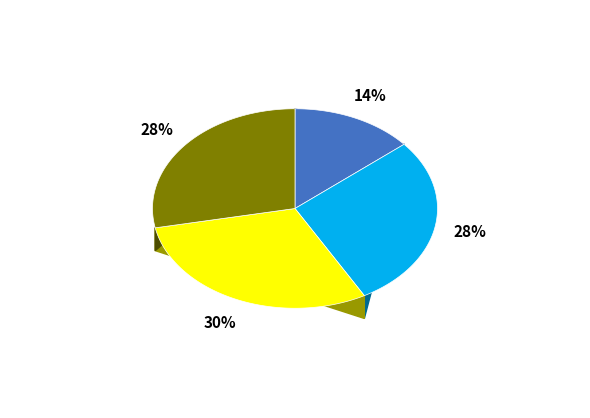

To the nearest percent, what portion does Con facilidad represent?

28%